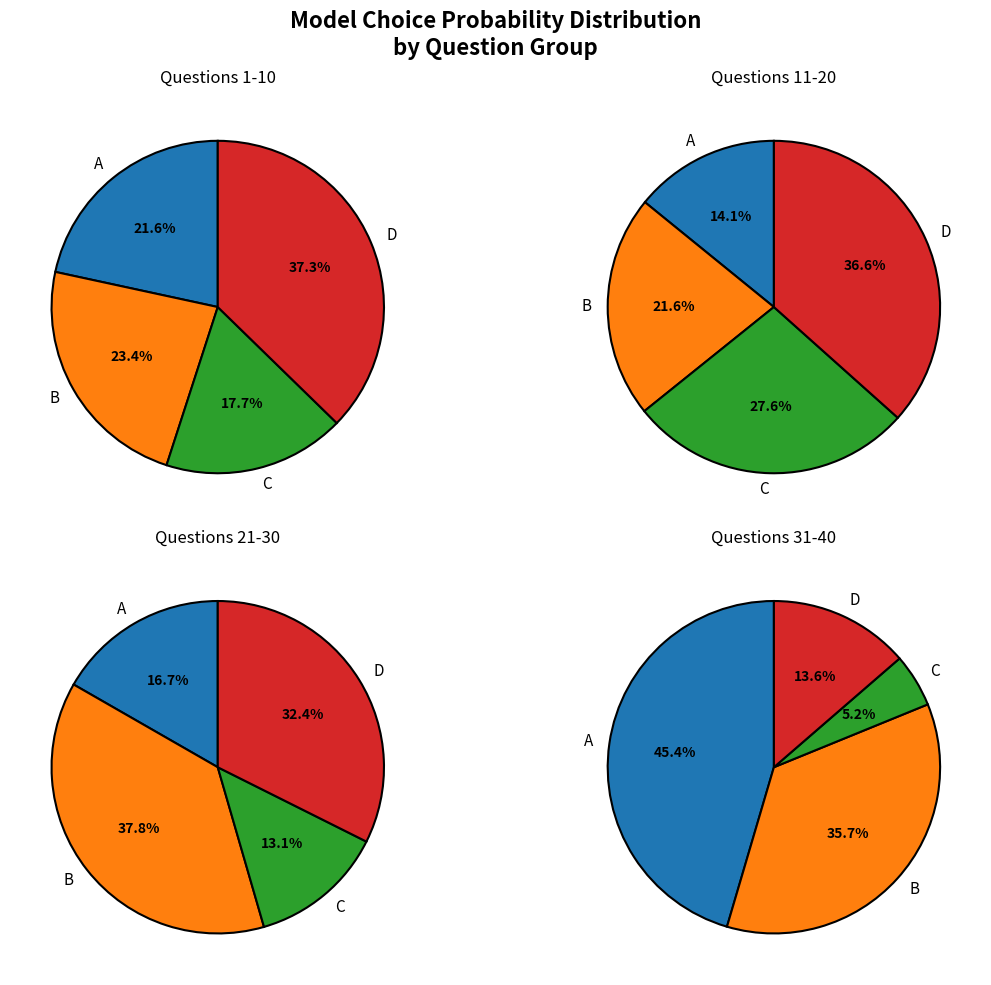

Does any single category account for the majority?

No